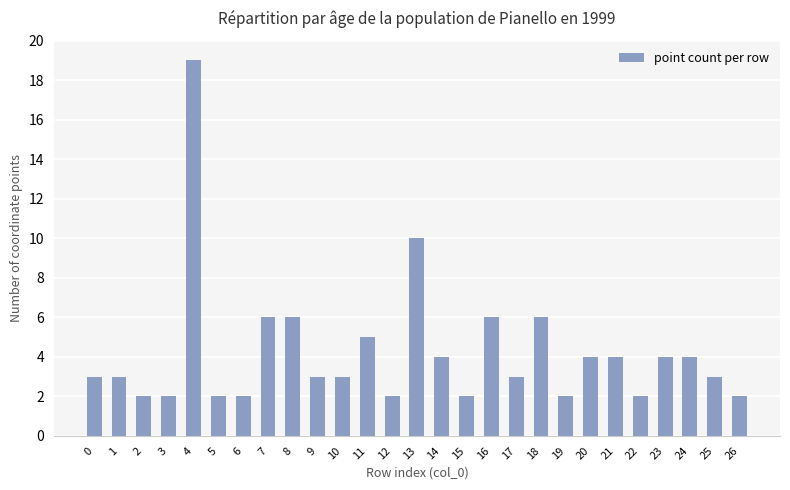

Reading left to right, list all the values displayed in this chart.

0=3	1=3	2=2	3=2	4=19	5=2	6=2	7=6	8=6	9=3	10=3	11=5	12=2	13=10	14=4	15=2	16=6	17=3	18=6	19=2	20=4	21=4	22=2	23=4	24=4	25=3	26=2